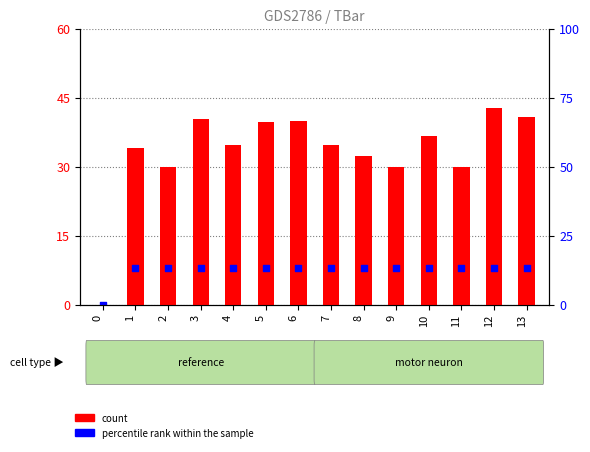

At how many categories does at least one series exceed 32?

10